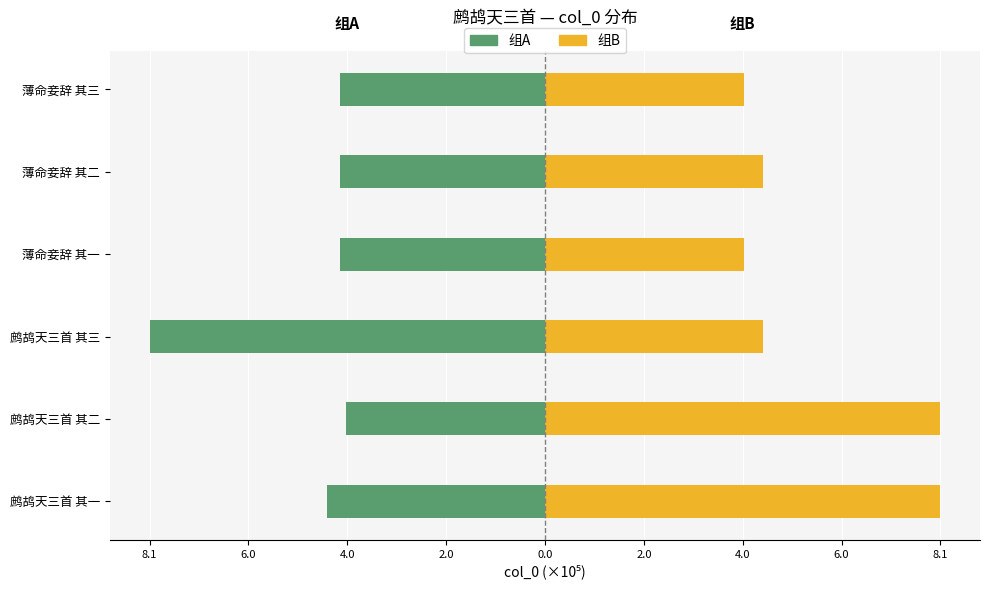

Rank the series by their maximum value, from highest to lowest.

组B, 组A